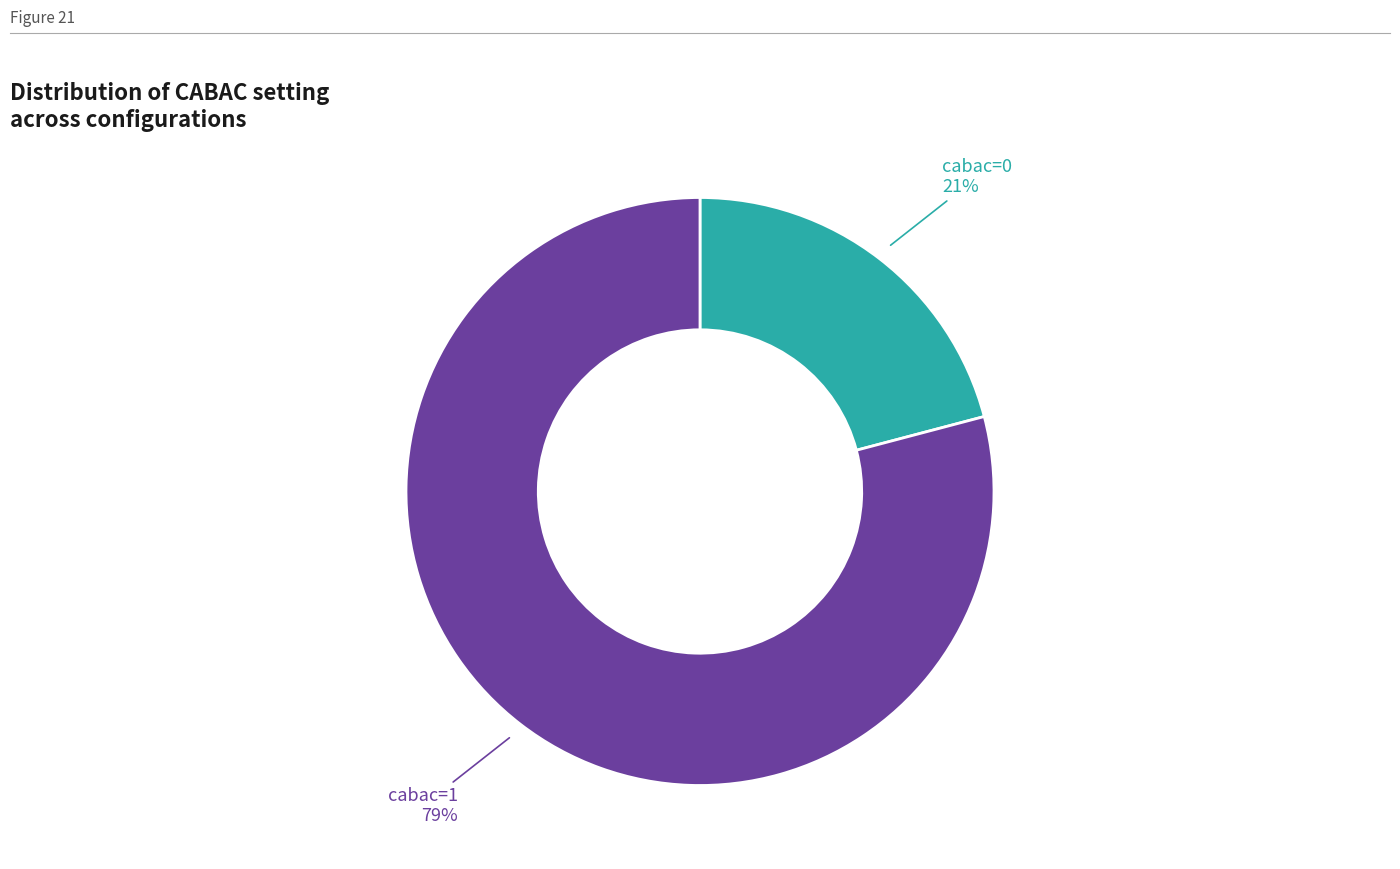

Rank the categories by value from highest to lowest.

cabac=1, cabac=0